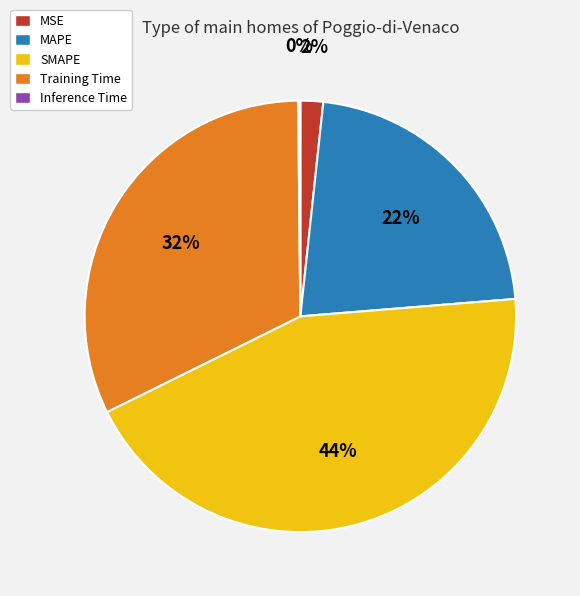

True or false: MAPE accounts for 15% of the total.

False